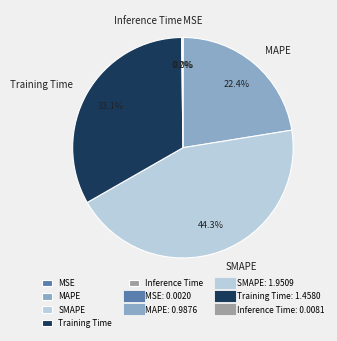

What is the largest slice in the pie chart?

SMAPE